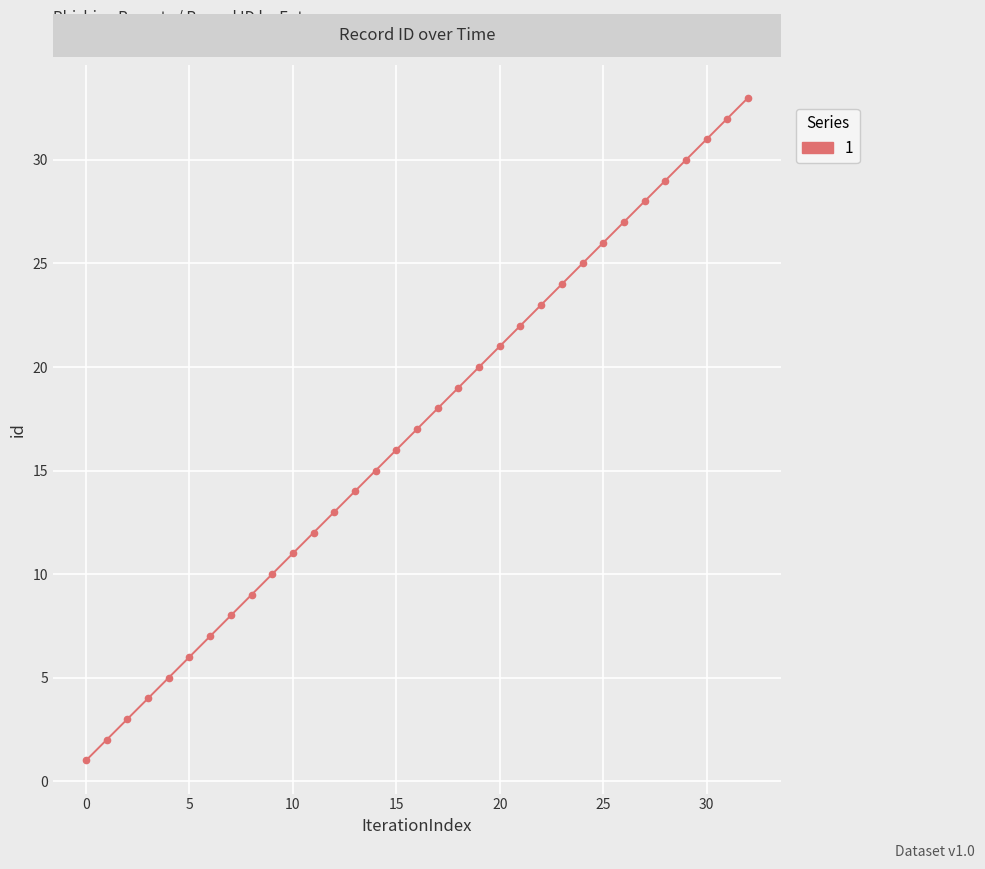

What is the difference between the maximum and minimum values?

32